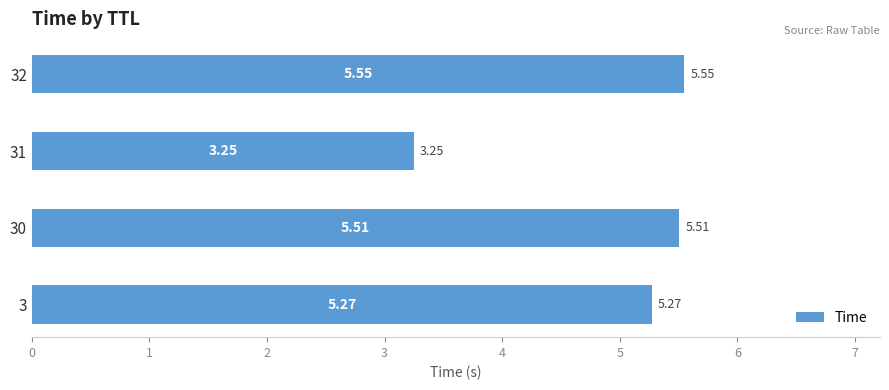

List the labels in order of value, smallest first.

31, 3, 30, 32